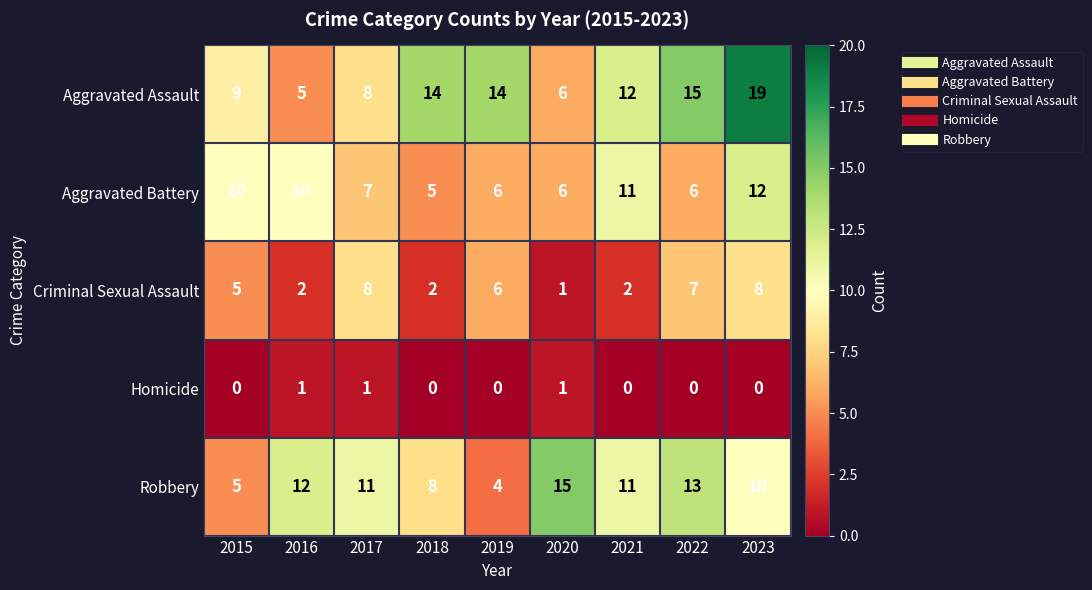

Which category has the lowest value in the Criminal Sexual Assault series?

2020